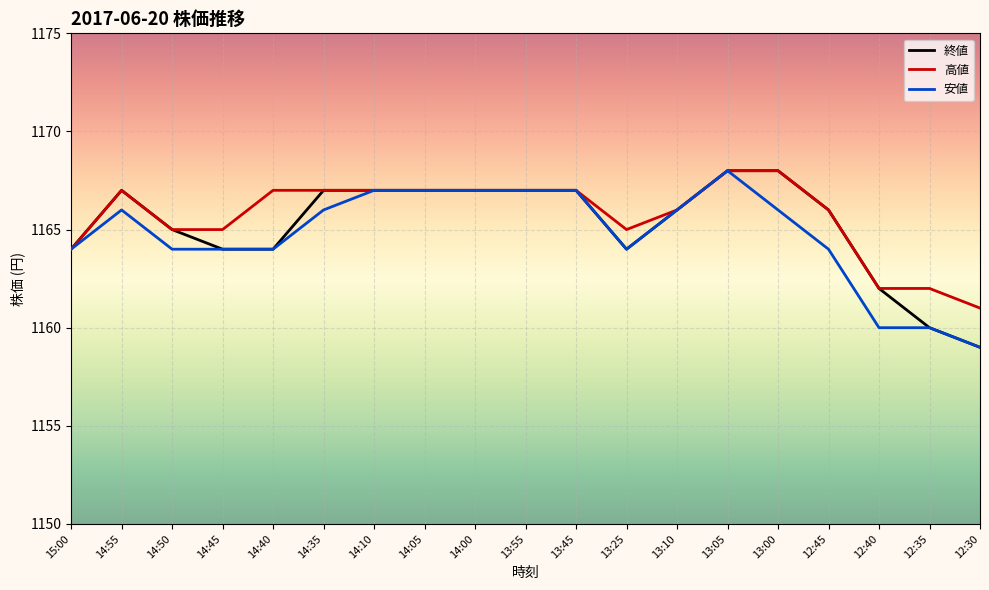

Rank the series by their average value, from lowest to highest.

安値, 終値, 高値